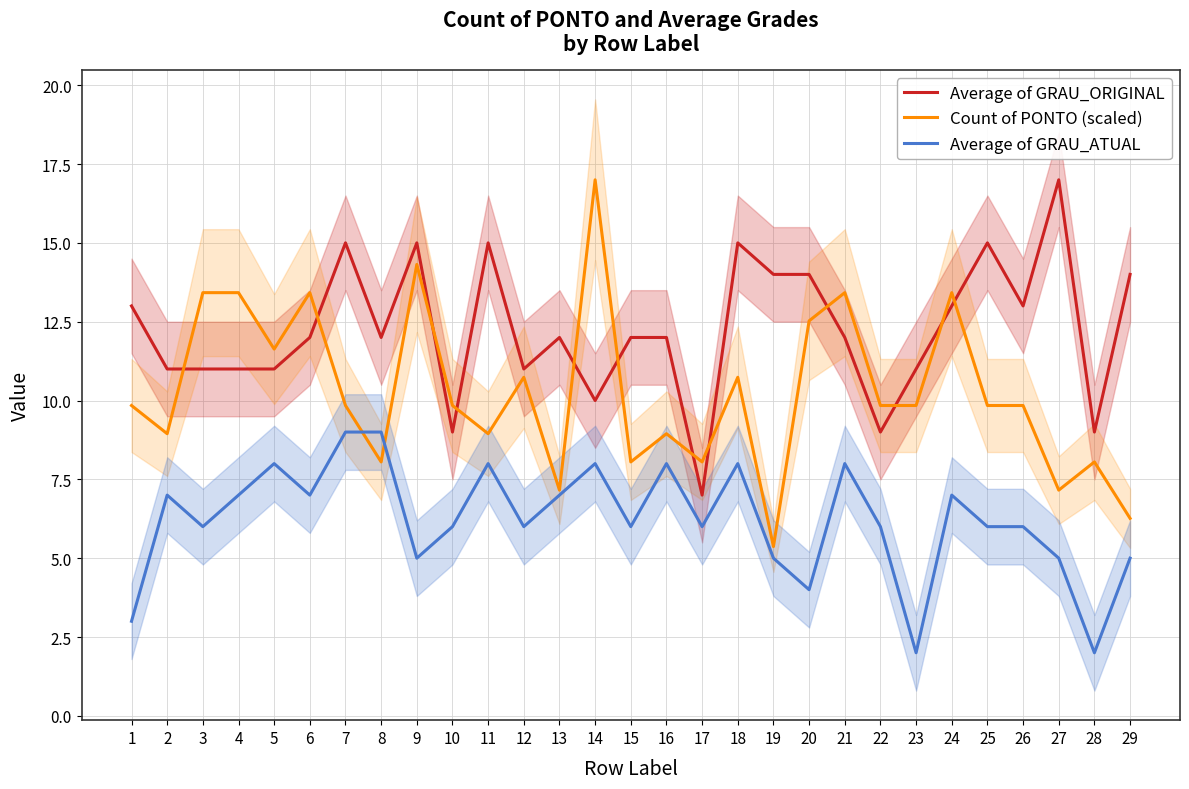

What is the sum of the Count of PONTO (scaled) values at 15 and 23?

17.9